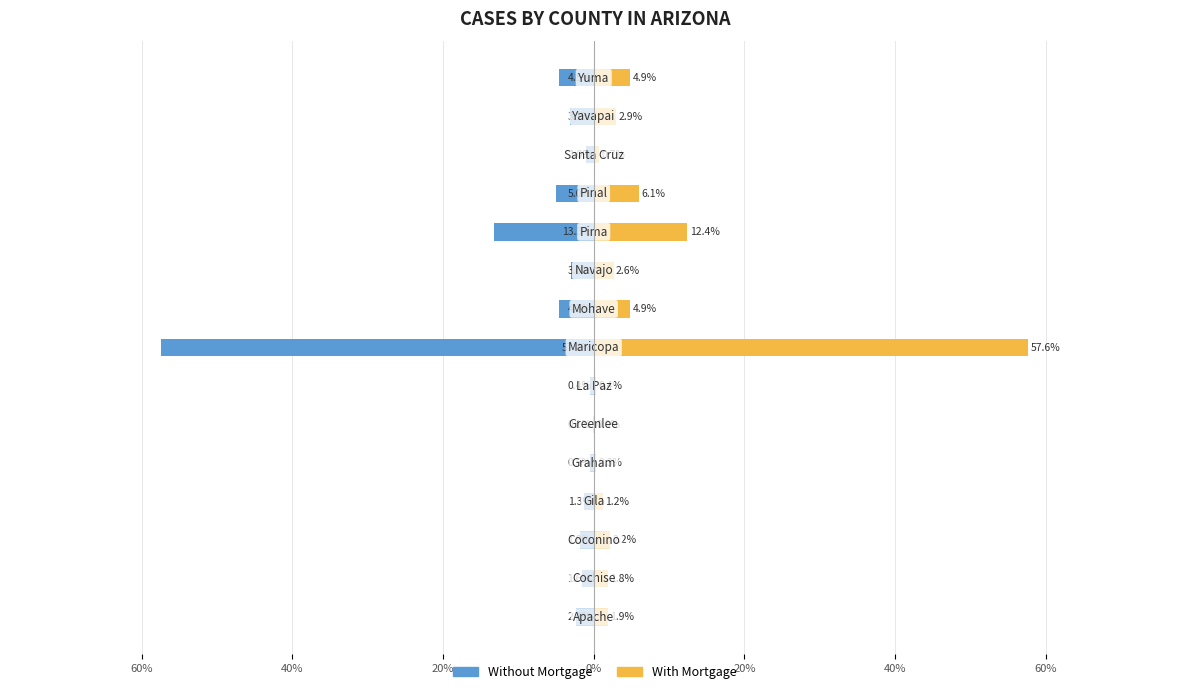

What are all the series names shown in the legend?

Without Mortgage, With Mortgage